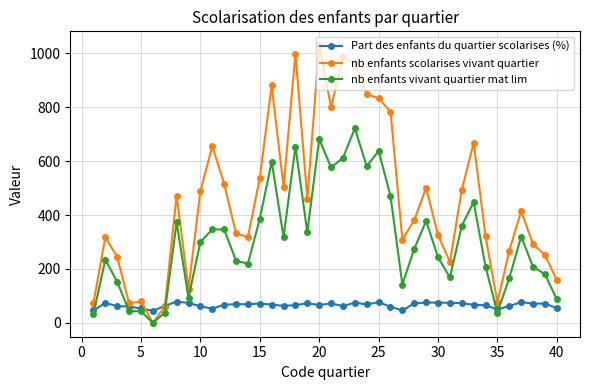

How many data points does each series have?

40